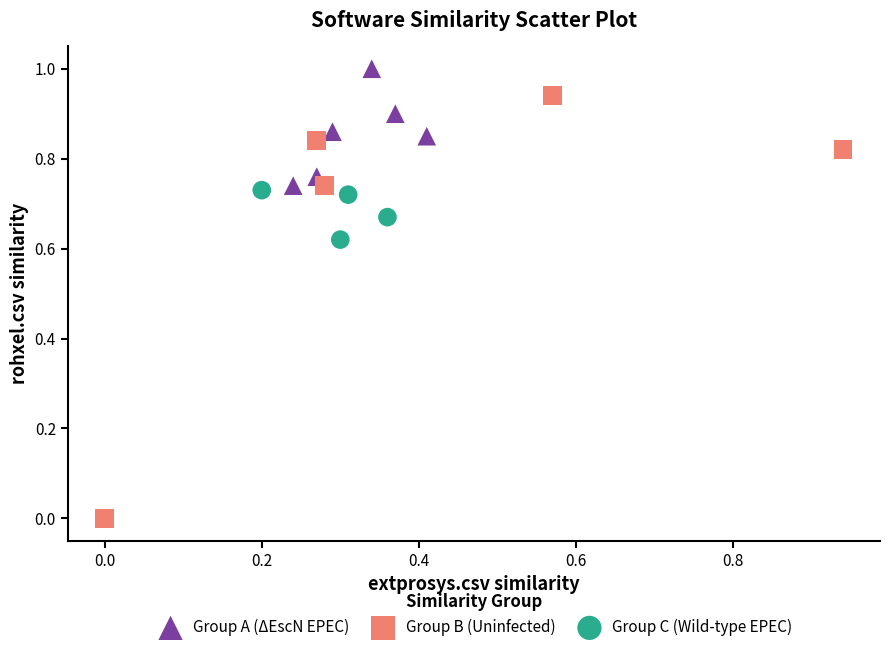

Which series reaches the minimum Y coordinate?

Group B (Uninfected)